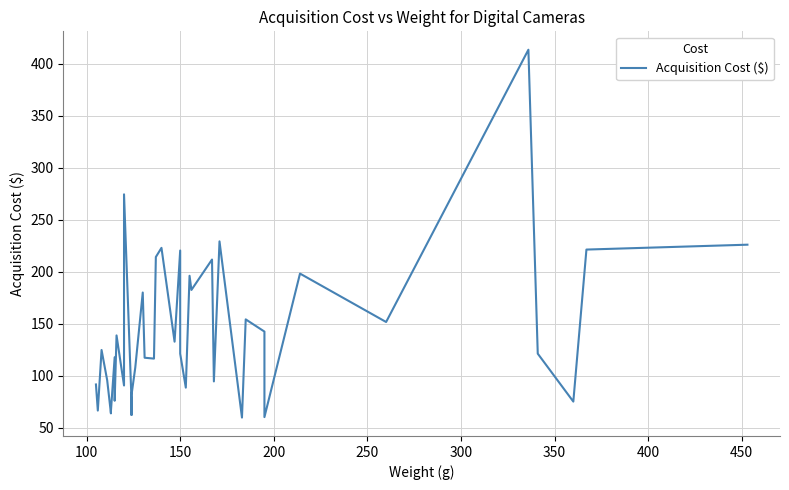

Is this an area chart (filled region under the line)?

No